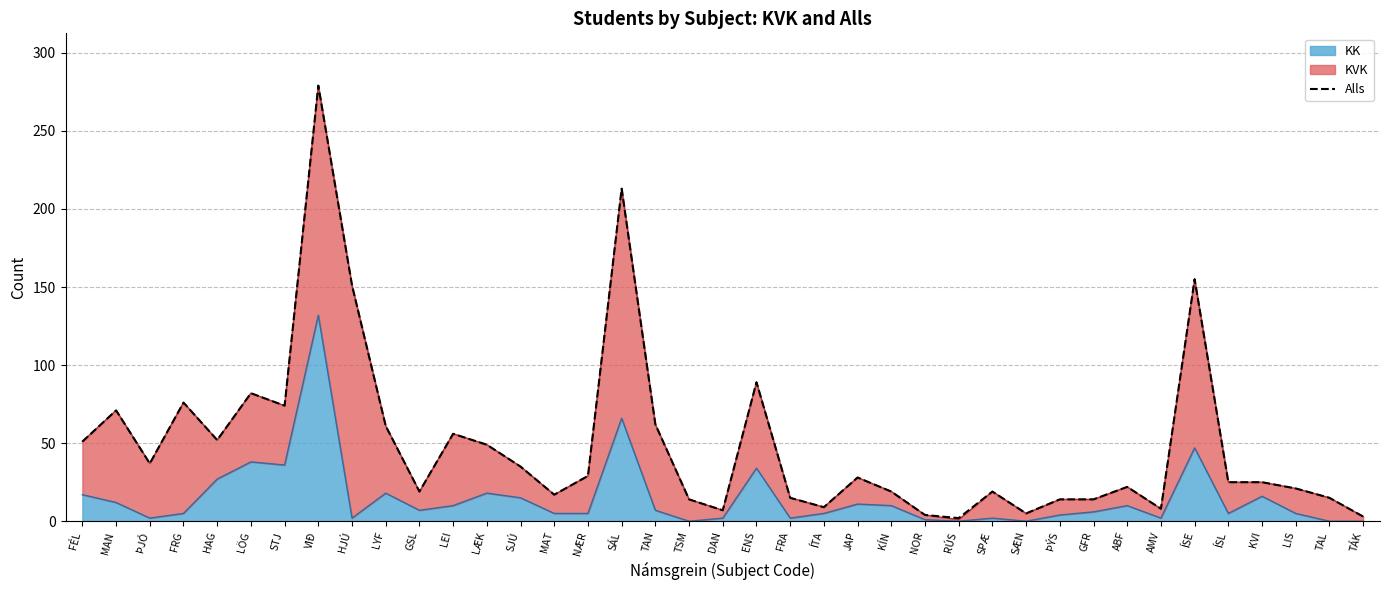

List the labels in order of value, smallest first.

RÚS, TÁK, NOR, SÆN, DAN, AMV, ÍTA, TSM, ÞÝS, GFR, FRA, TAL, MAT, GSL, KÍN, SPÆ, LIS, ABF, ÍSL, KVI, JAP, NÆR, SJÚ, ÞJÓ, LÆK, FÉL, HAG, LEI, LYF, TAN, MAN, STJ, FRG, LÖG, ENS, HJÚ, ÍSE, SÁL, VIÐ